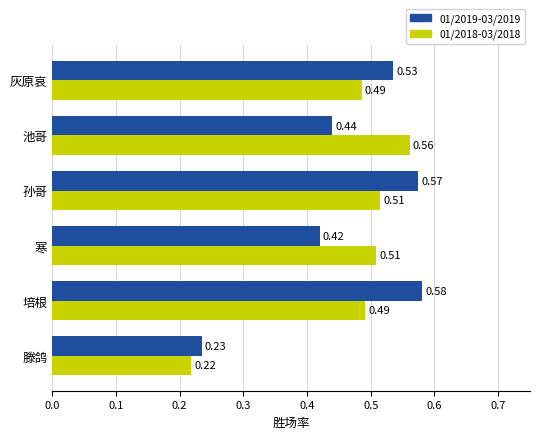

What is the sum of all 01/2018-03/2018 values?

2.8